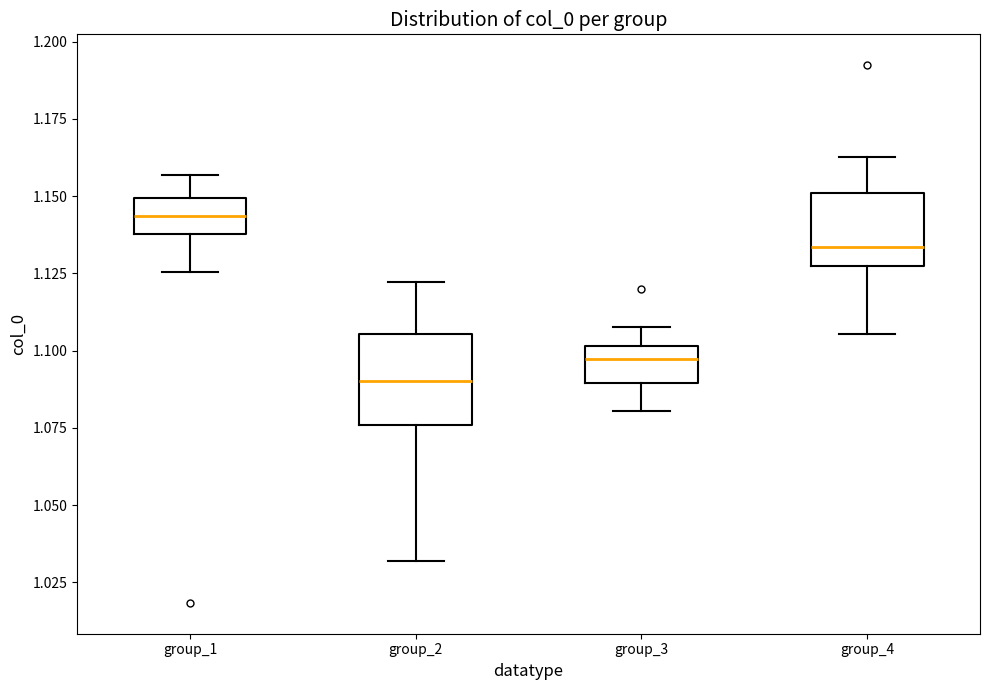

Where does the lower whisker of the box for group_2 end on the y-axis? The values are not printed on the chart, so give them approximately, as read against the axis.

1.030